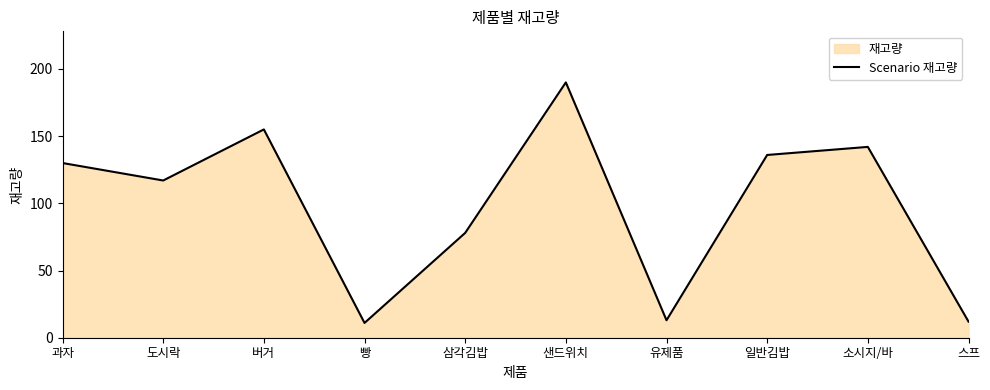

At which label does the data first exceed 130?

버거